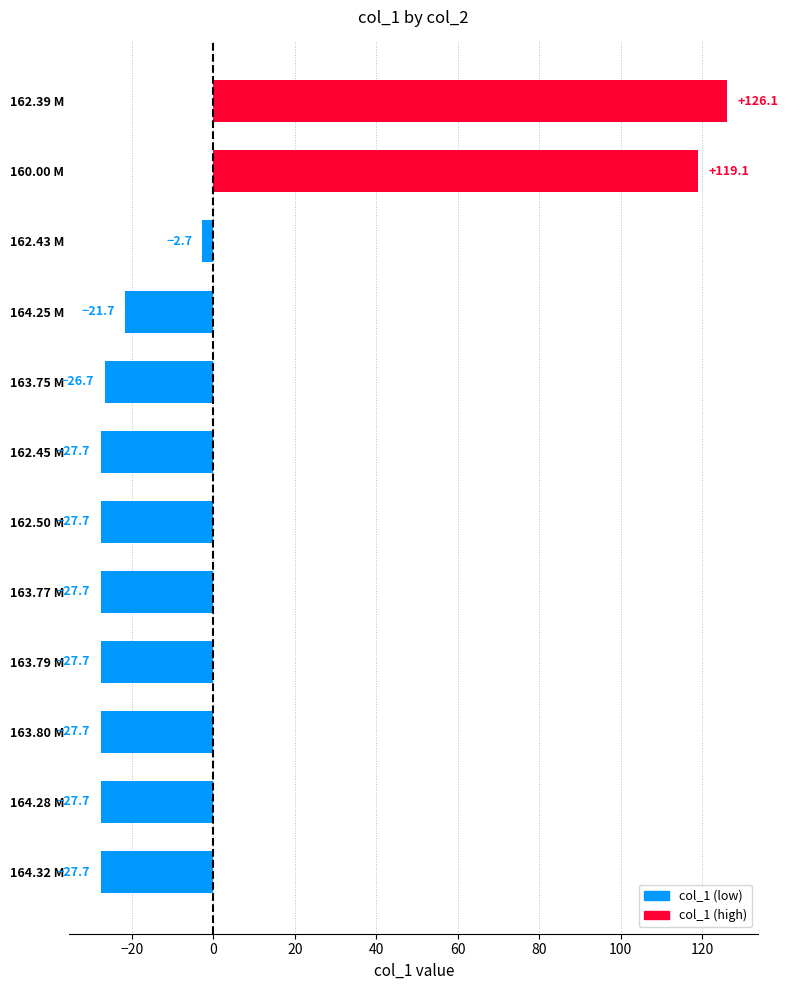

At which category does the chart reach its peak across all series?

162.39 M